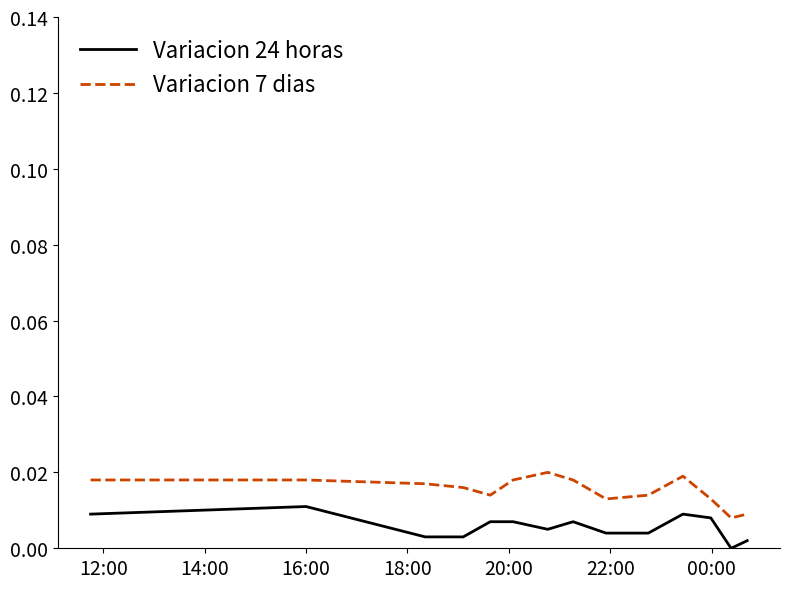

Which series has the largest total across all categories?

Variacion 7 dias